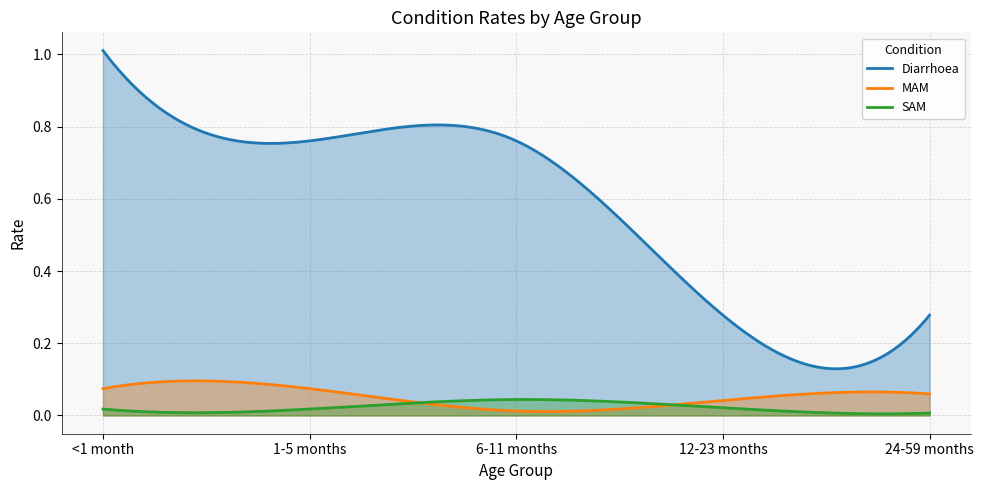

True or false: Diarrhoea and SAM cross at least once.

False